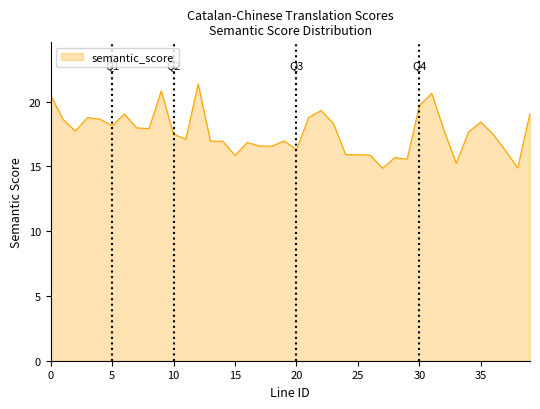

How many lines are shown in the chart?

1